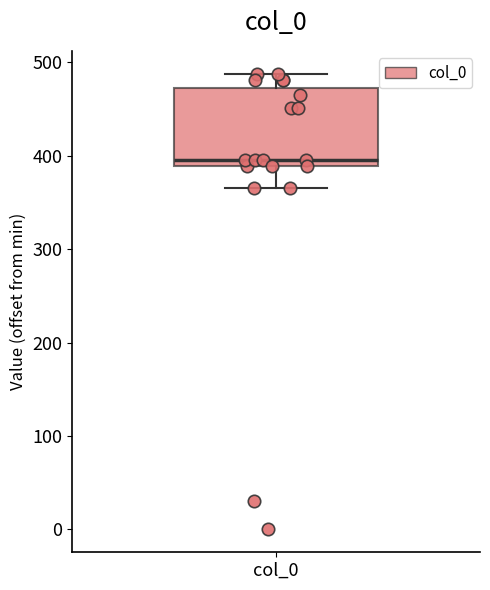

Where is the lower edge of the box for col_0 on the y-axis? The values are not printed on the chart, so give them approximately, as read against the axis.

390